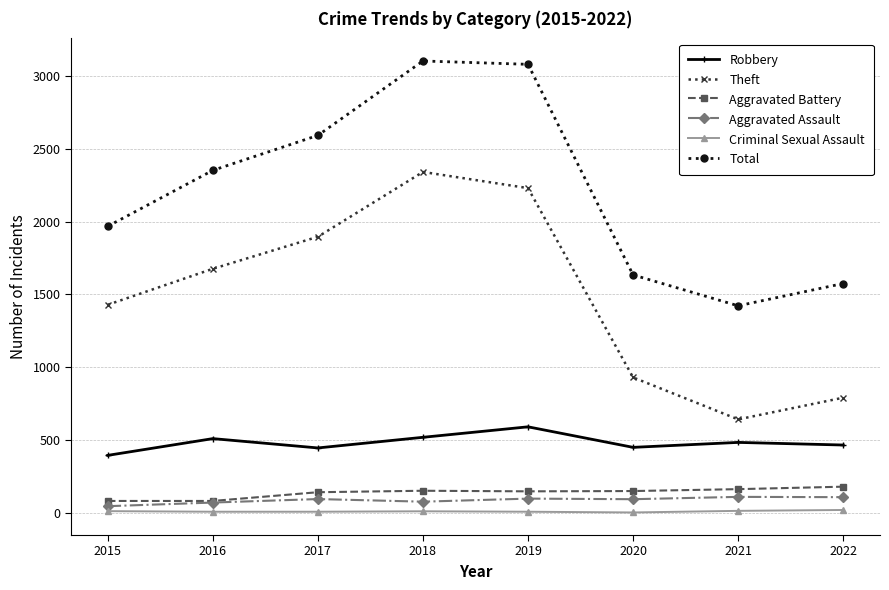

Read the Criminal Sexual Assault value at 2018.

11